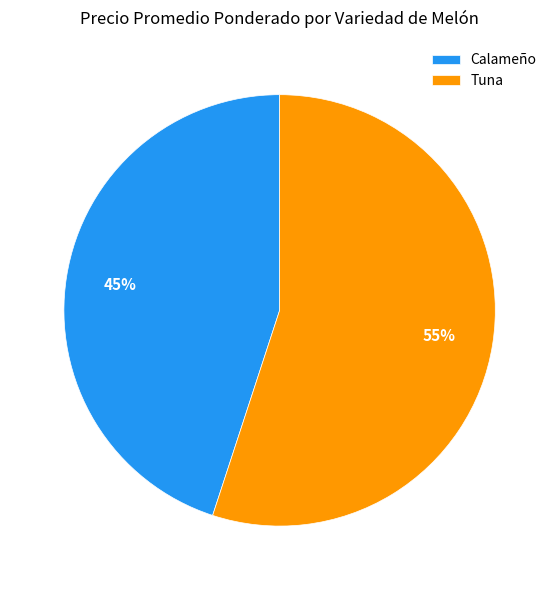

True or false: Tuna accounts for 8% of the total.

False